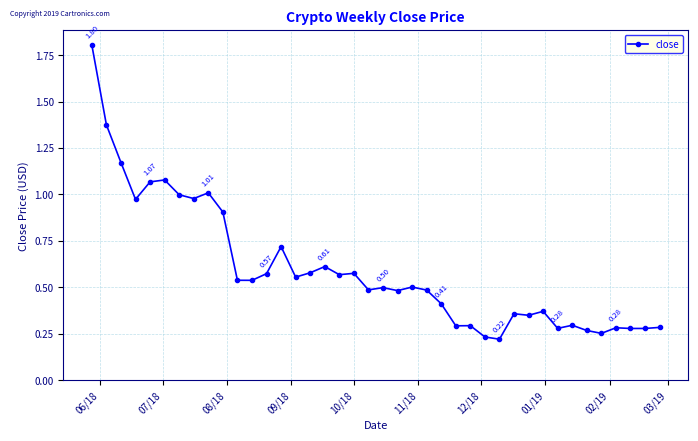

True or false: the data has more than 0 interior local peaks.

True